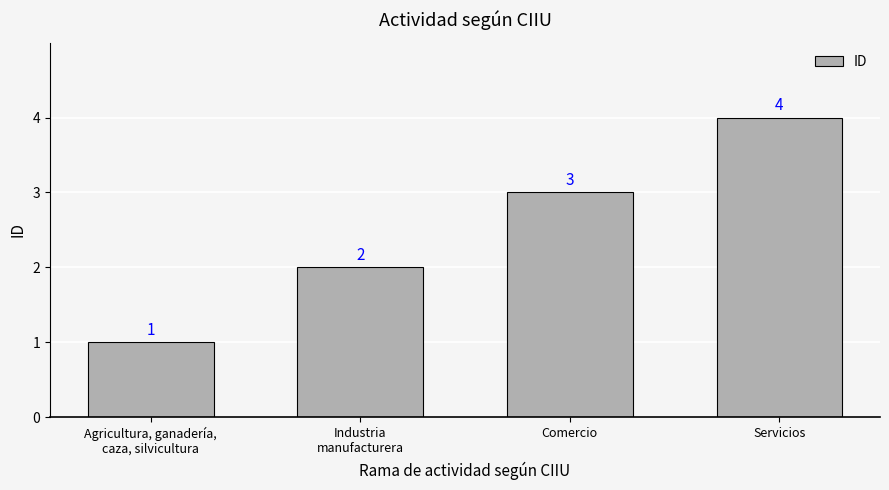

Reading right to left, extract all data points from this chart.

Servicios=4	Comercio=3	Industria
manufacturera=2	Agricultura, ganadería,
caza, silvicultura=1